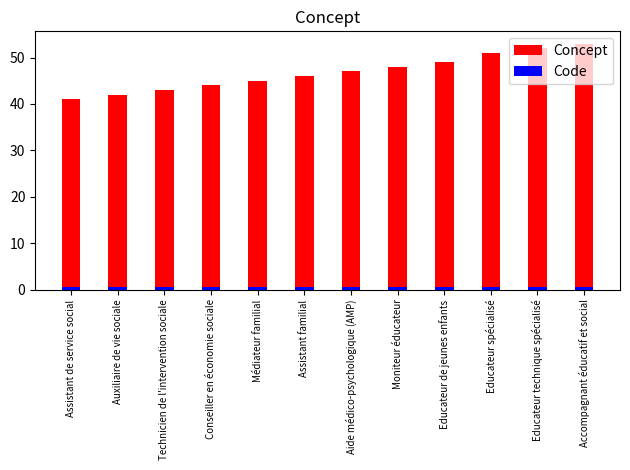

At which label does Code reach its peak?

Assistant de service social